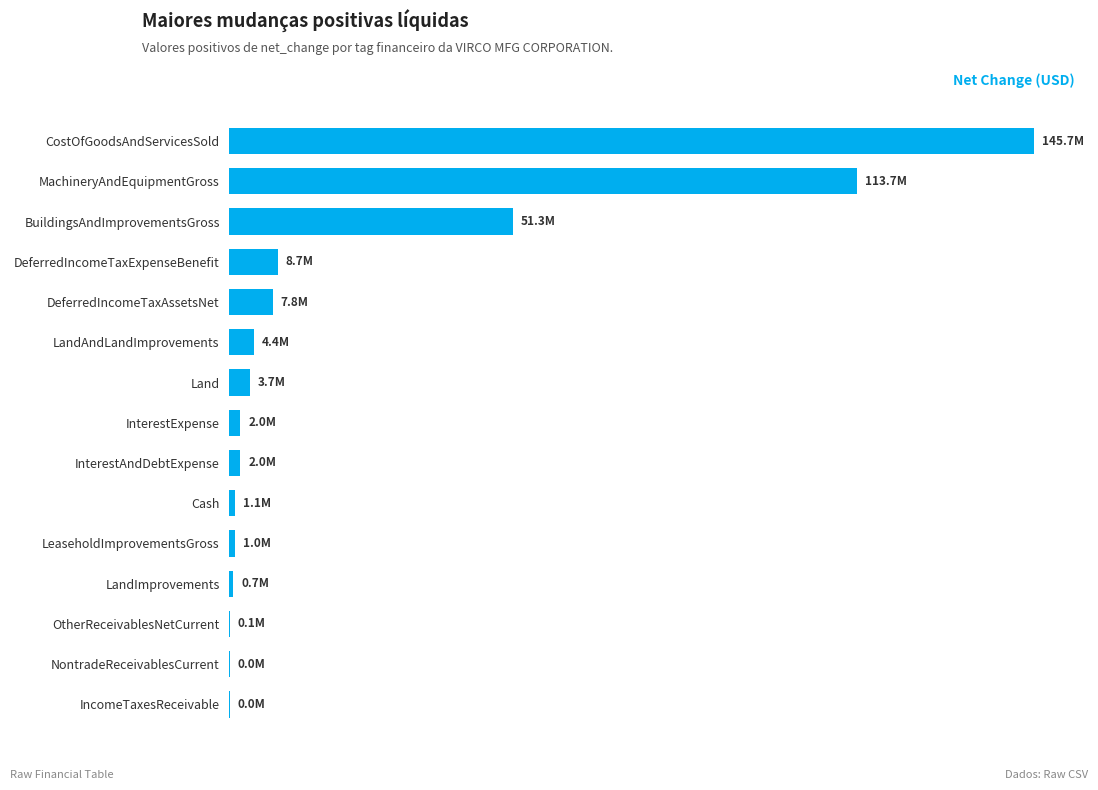

Does the chart contain stacked bars?

No